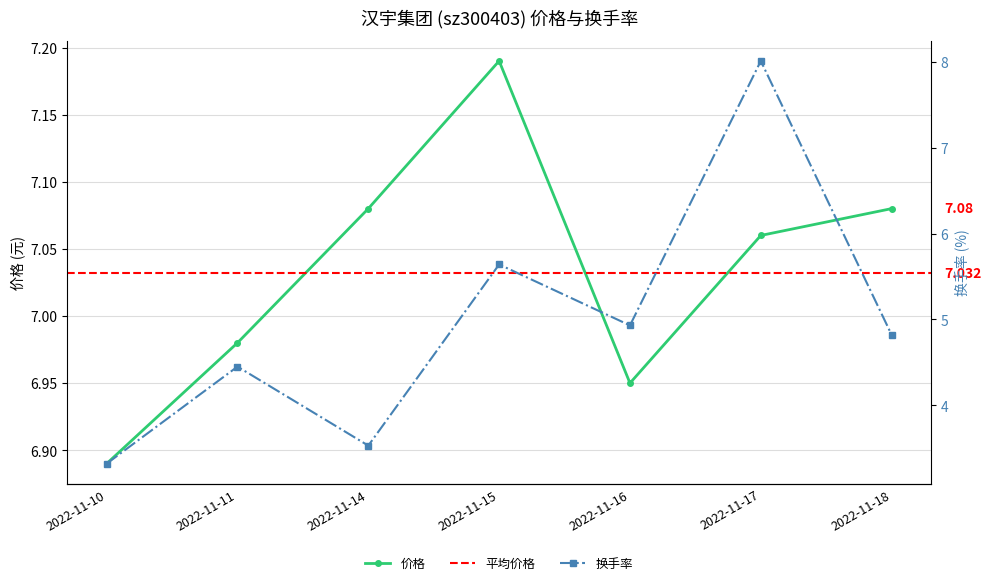

How many intersections are there between 价格 and 换手率?

2